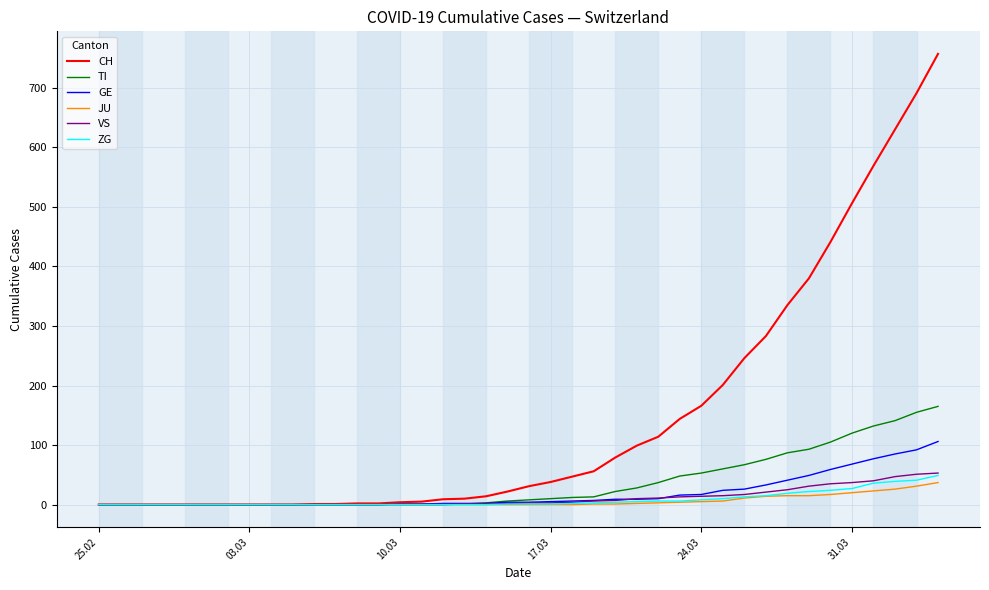

What are all the series names shown in the legend?

CH, TI, GE, JU, VS, ZG